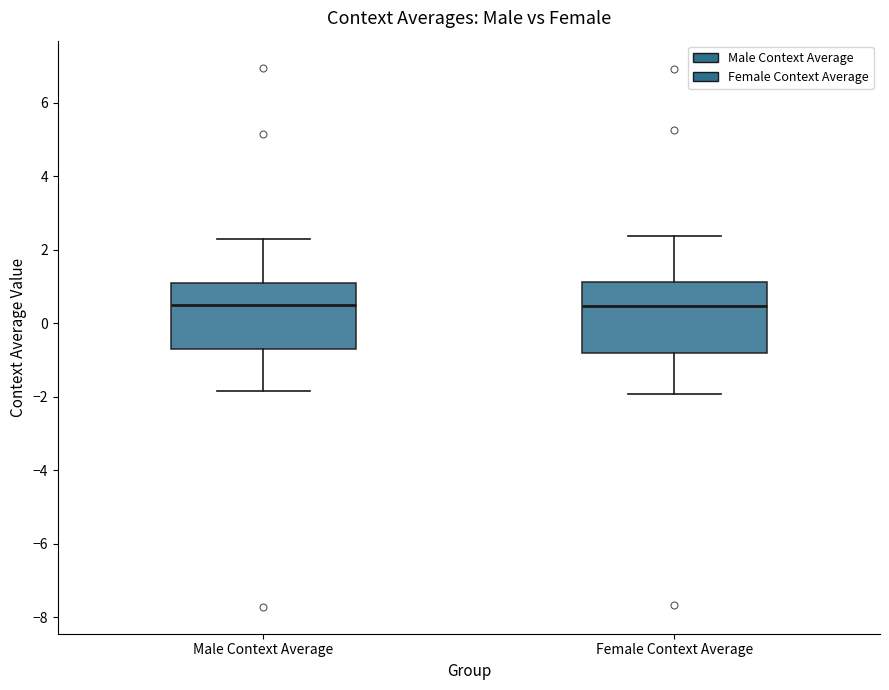

Reading left to right, read every box against the y-axis: the position of its median line, the range the box covers, and the ends of its whiskers. The values are not printed on the chart, so give them approximately, as read against the axis.

Male Context Average: median 0.4, box -0.8 to 1.0, whiskers -1.8 to 2.2
Female Context Average: median 0.4, box -0.8 to 1.2, whiskers -2.0 to 2.4